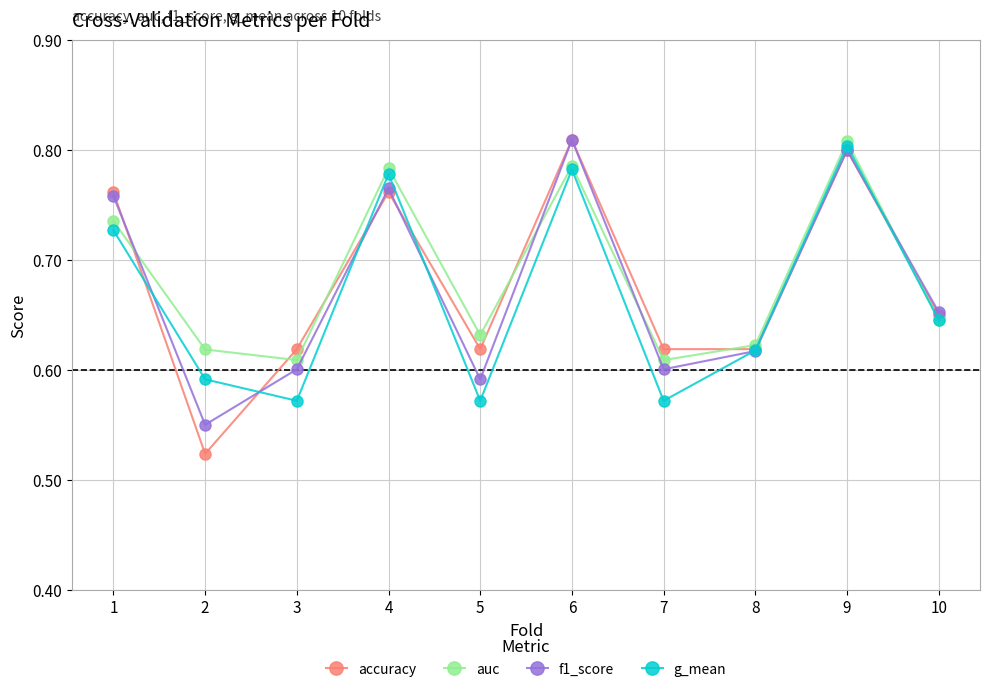

Is the value of auc at 1 greater than the value of f1_score at 9?

No